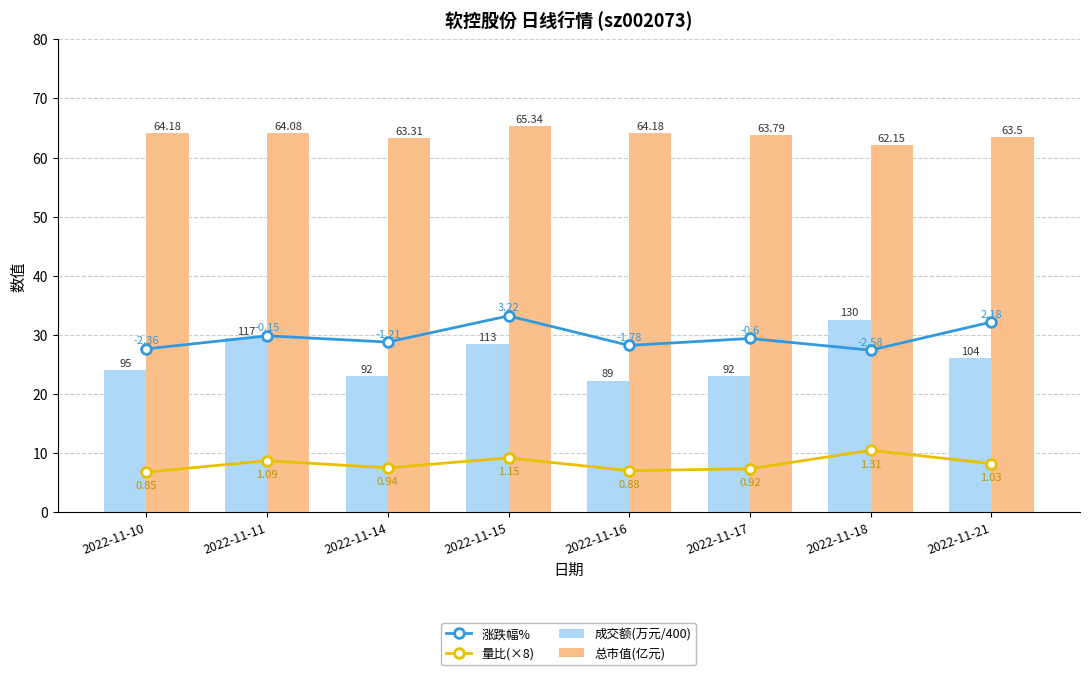

What are all the series names shown in the legend?

涨跌幅%, 量比(×8), 成交额(万元/400), 总市值(亿元)